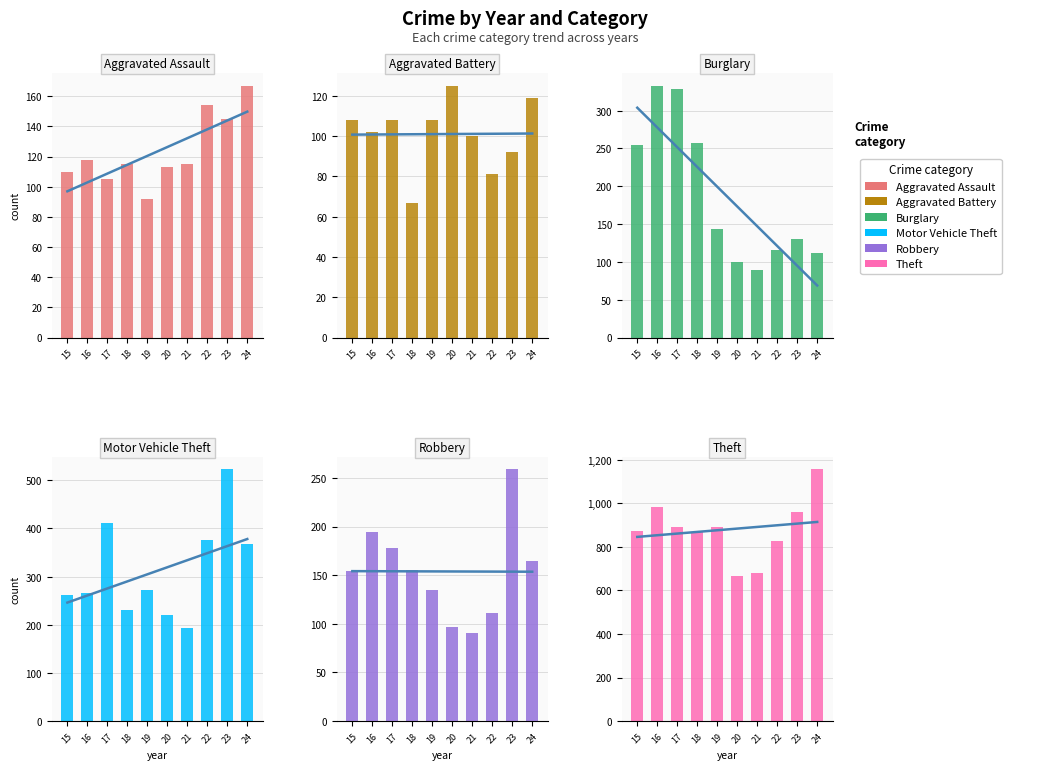

How many data points in Robbery are above 155?

4